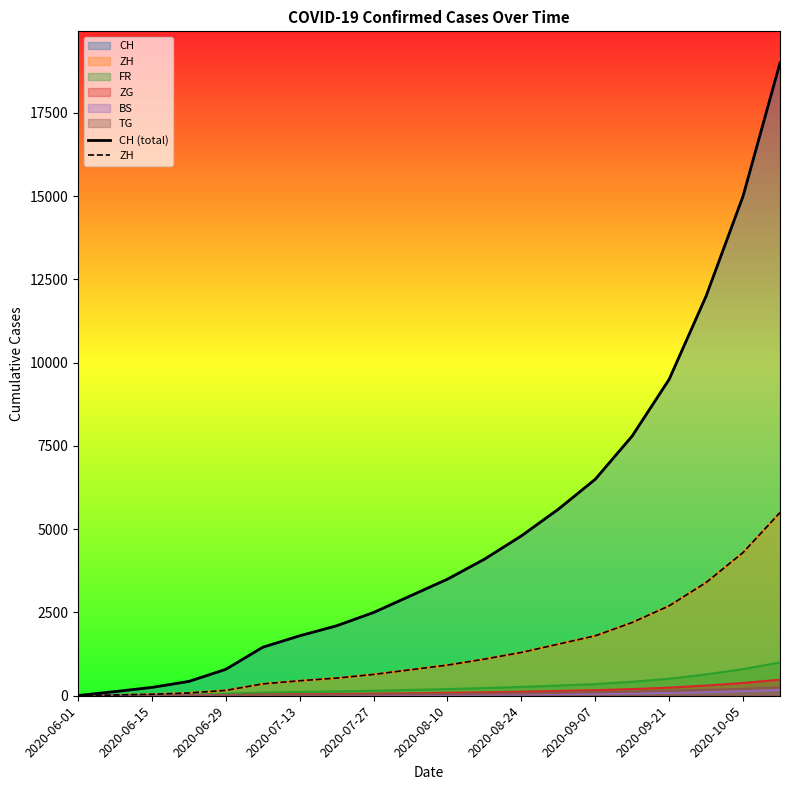

The value of CH (total) at 2020-07-13 is 674. True or false?

False